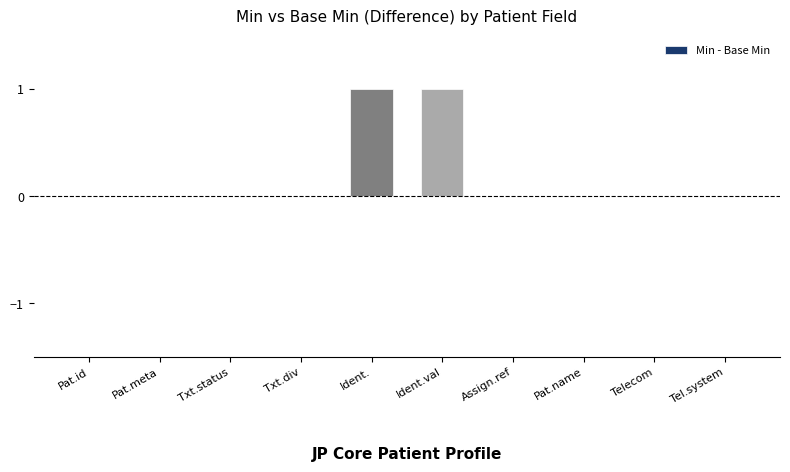

The chart shows a value of 2 at Ident.val. True or false?

False